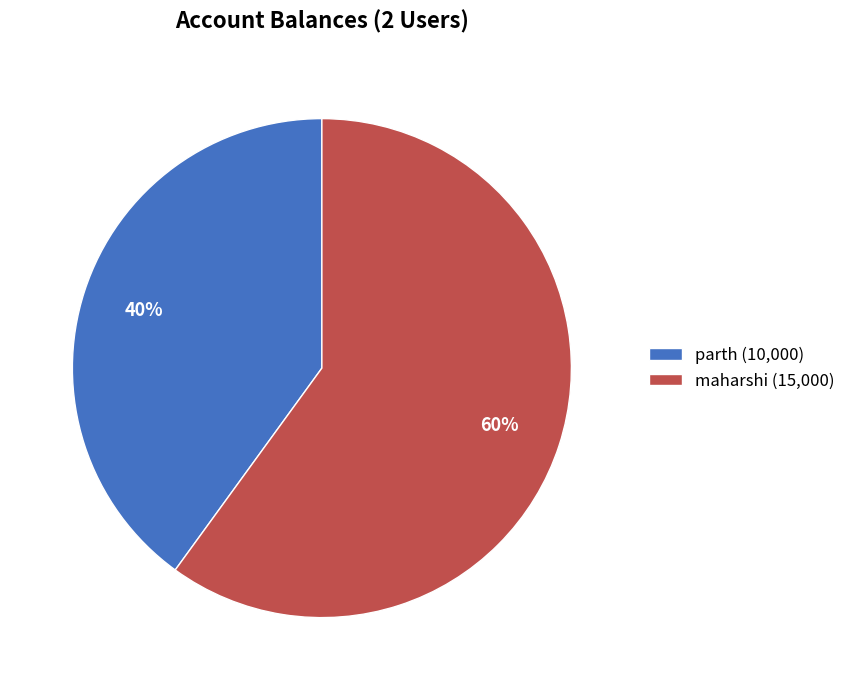

The parth slice represents 40% of the pie. True or false?

True